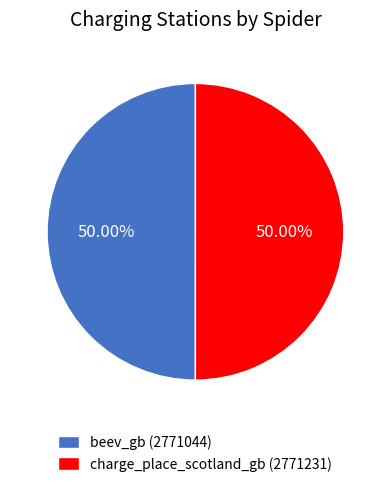

To the nearest percent, what portion does charge_place_scotland_gb represent?

50%